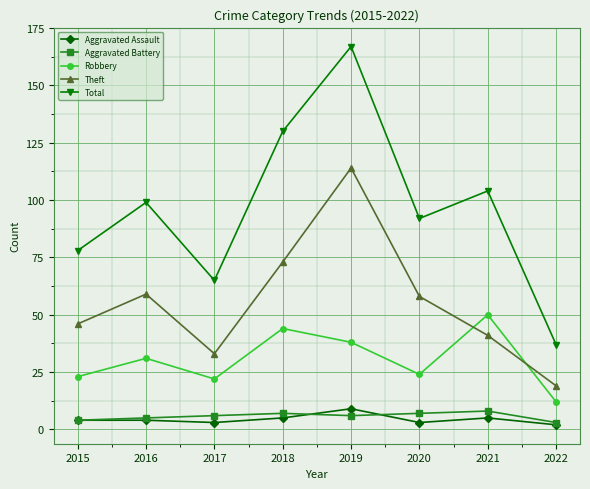

What is the difference between the highest and lowest values at 2021?

99